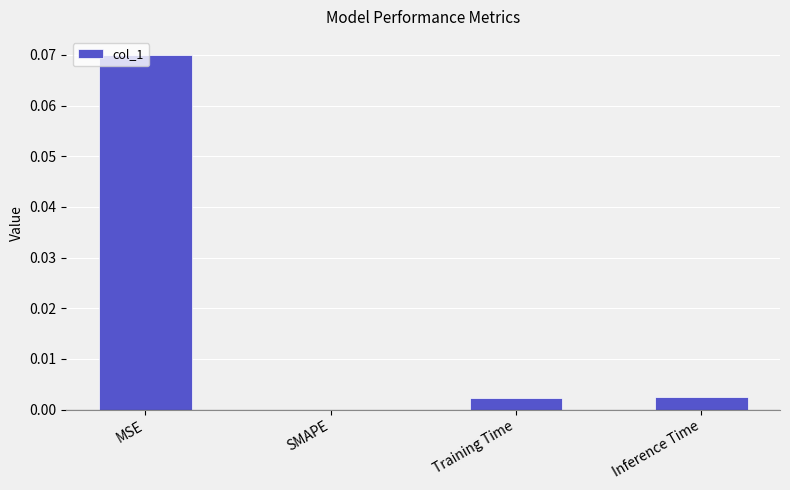

How many positive values are there?

3